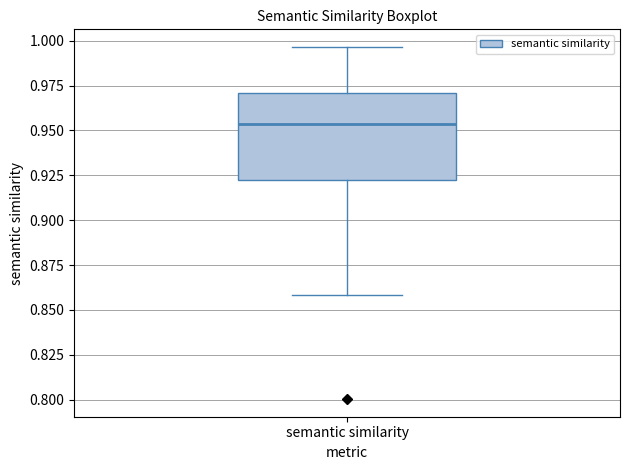

Read this box plot against the y-axis: the position of the median line, the range covered by the box, and the ends of both whiskers. The values are not printed on the chart, so give them approximately, as read against the axis.

median 0.955, box 0.925 to 0.970, whiskers 0.860 to 0.995